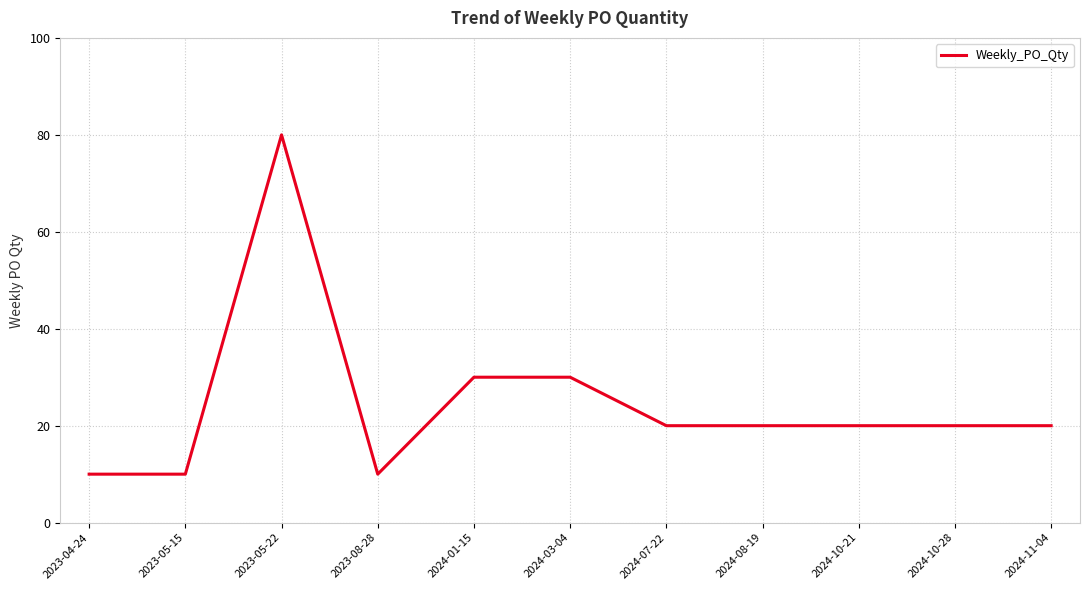

What is the ratio of the value at 2023-05-22 to the value at 2024-08-19?

4.0